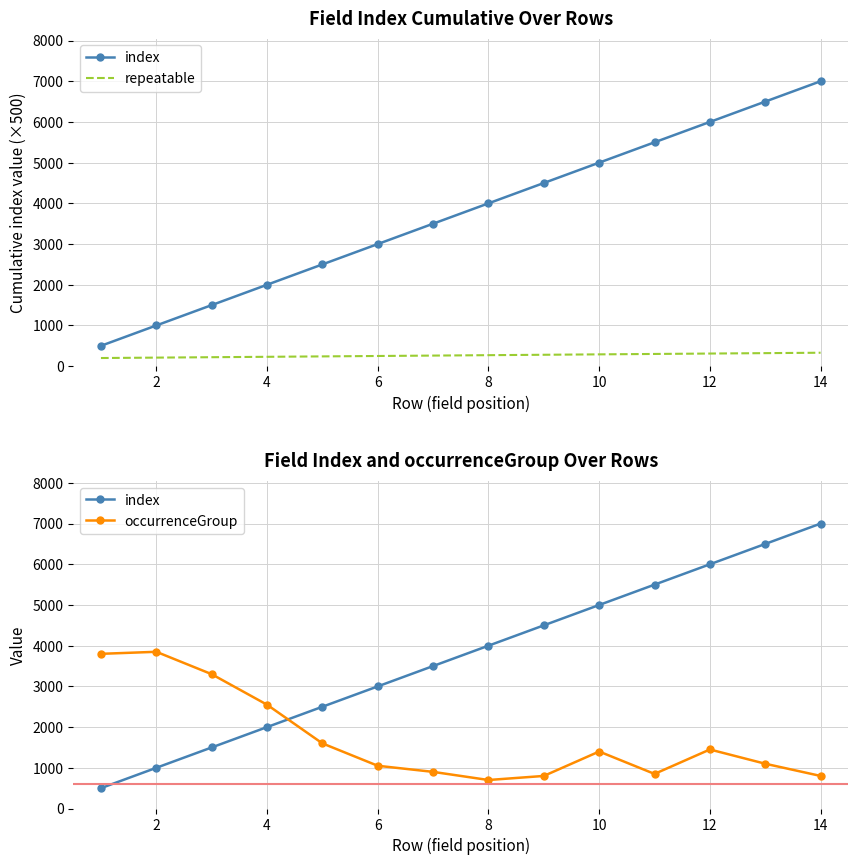

Which series has the largest total across all categories?

index